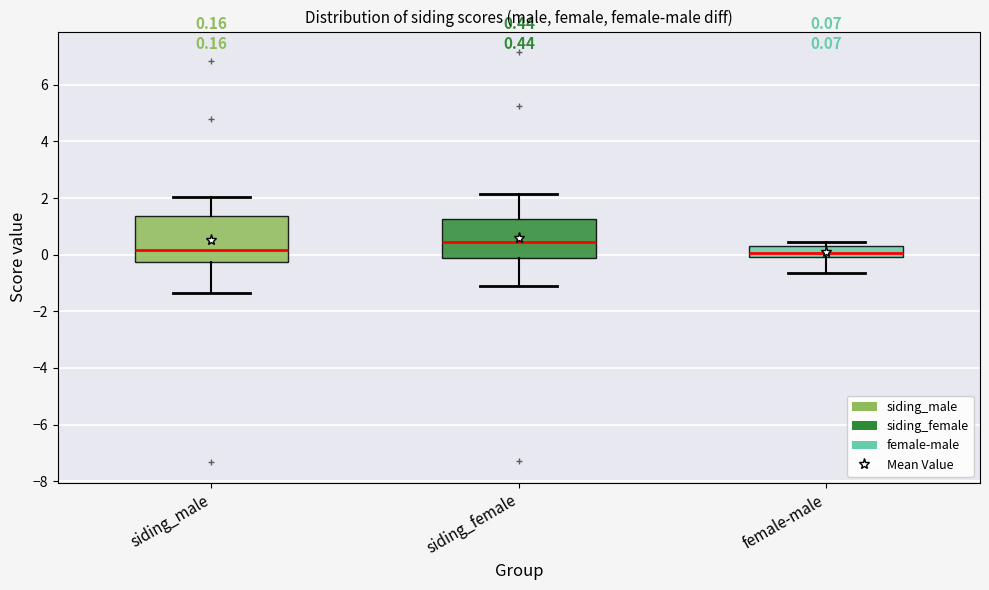

Which box is the tallest, from its lower edge to its upper edge?

siding_male